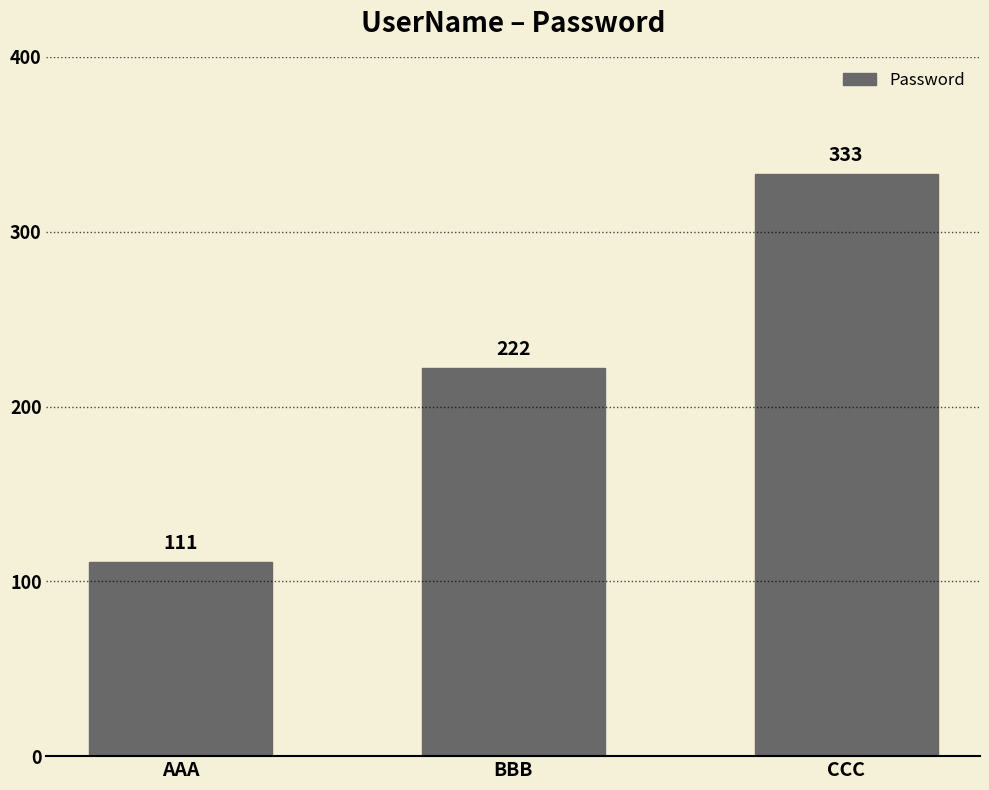

List the labels in order of value, largest first.

CCC, BBB, AAA